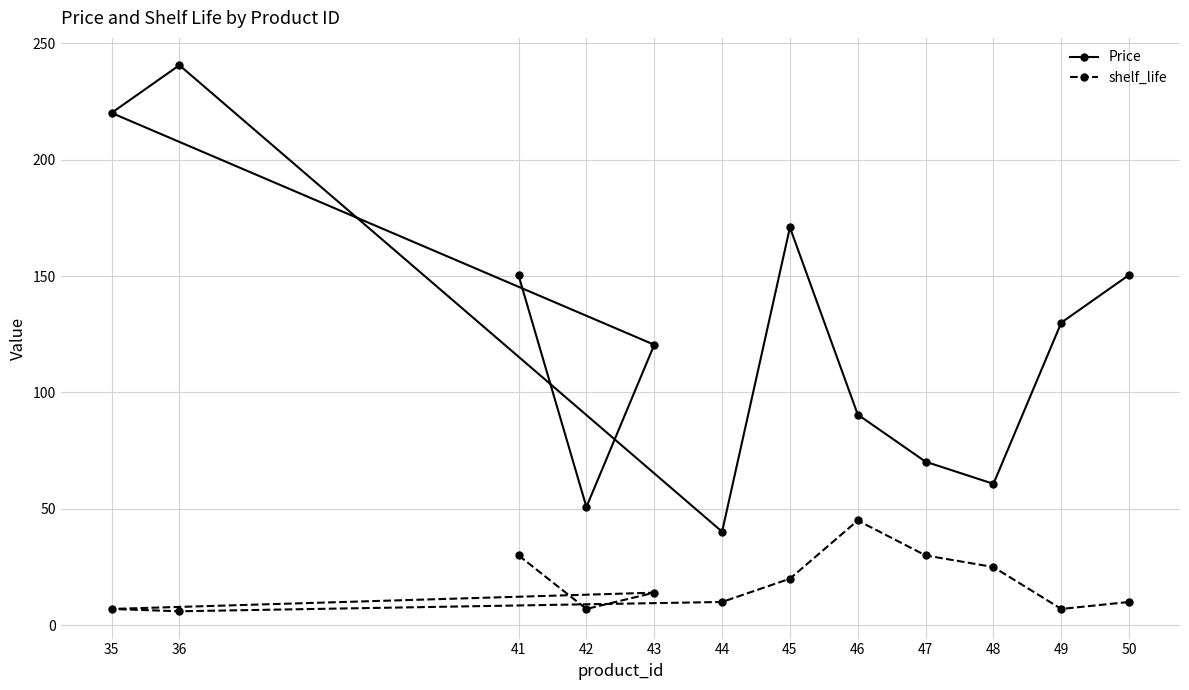

Reading left to right, extract all data points from this chart.

Price: 150.3	50.8	120.5	220.1	240.6	40.2	170.9	90.5	70.2	60.8	130.0	150.5
shelf_life: 30.0	7.0	14.0	7.0	6.0	10.0	20.0	45.0	30.0	25.0	7.0	10.0